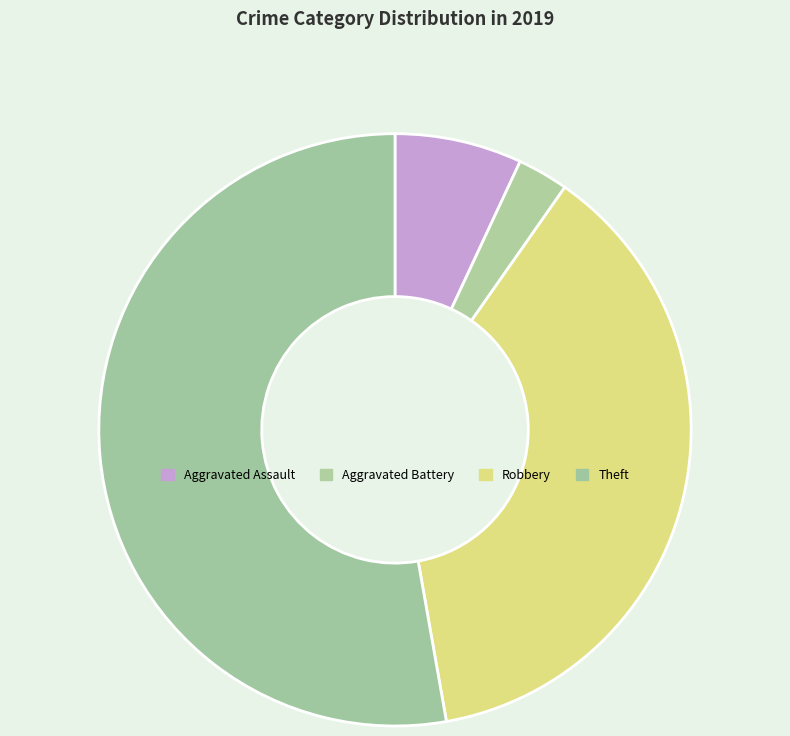

What percentage is the Aggravated Battery slice, to the nearest percent?

3%